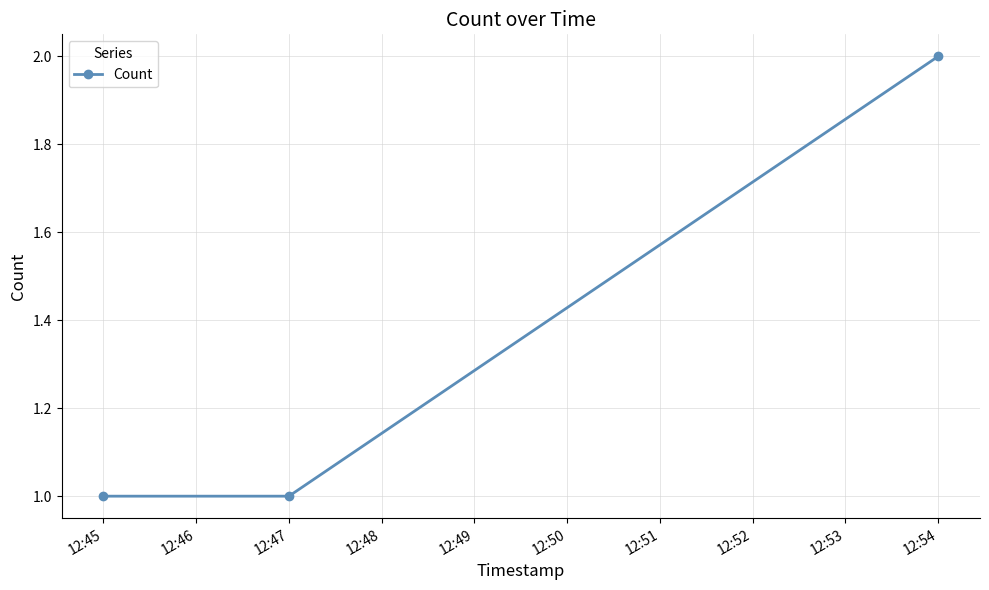

Count the values in the range 1 to 2.

3